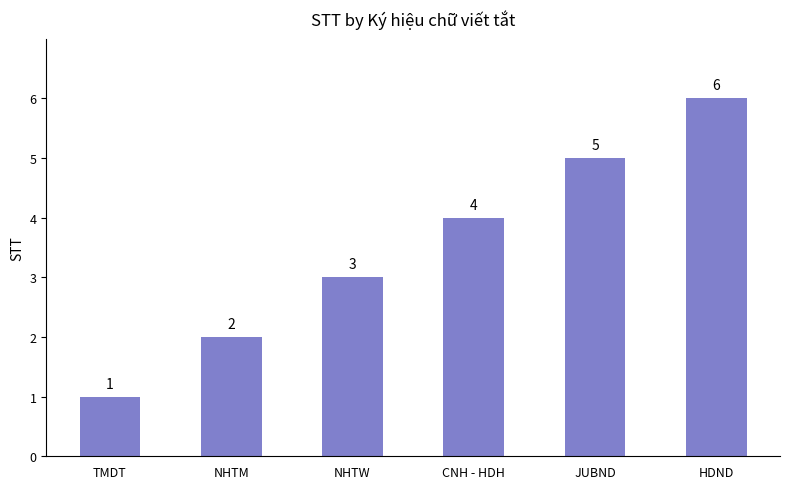

How many bars are there in total?

6